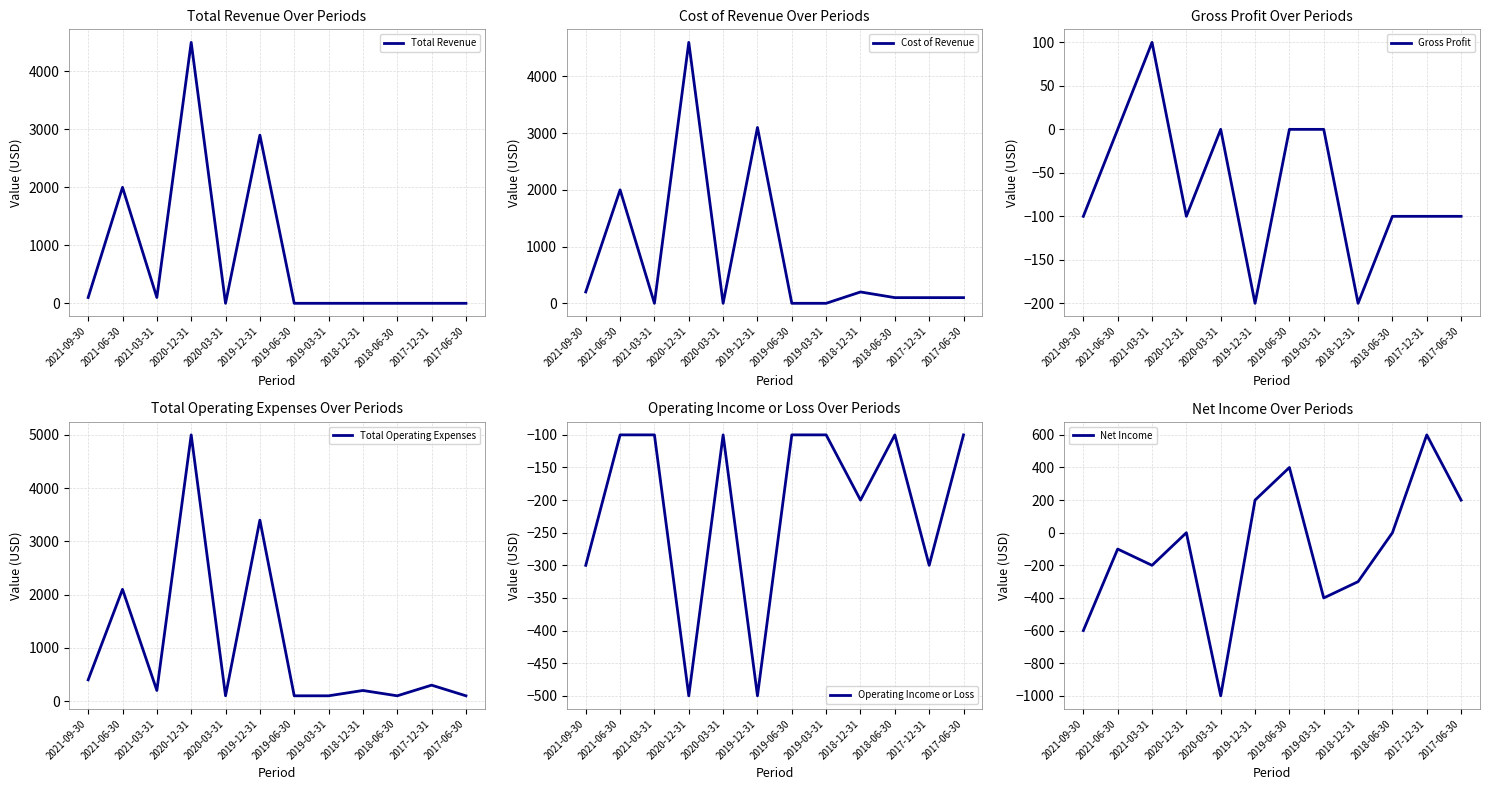

Does the chart have visible grid lines?

Yes